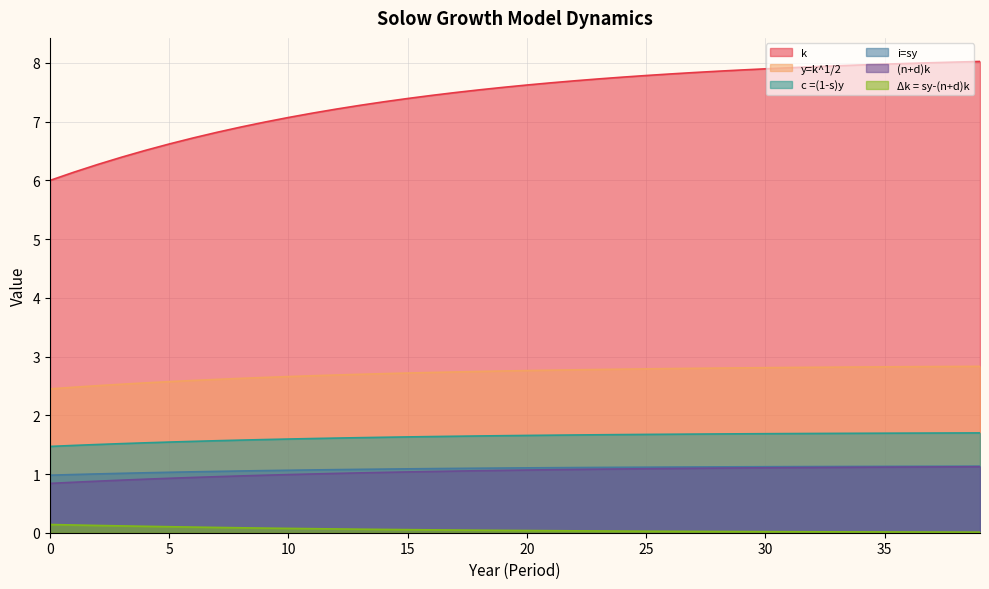

True or false: Δk = sy-(n+d)k and y=k^1/2 intersect in this chart.

False